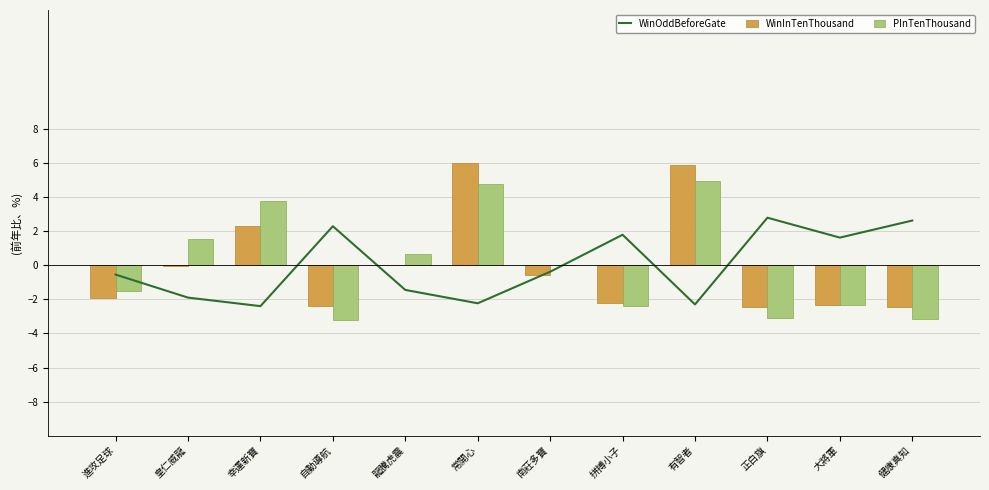

What position from the right is 龍騰虎震?

8